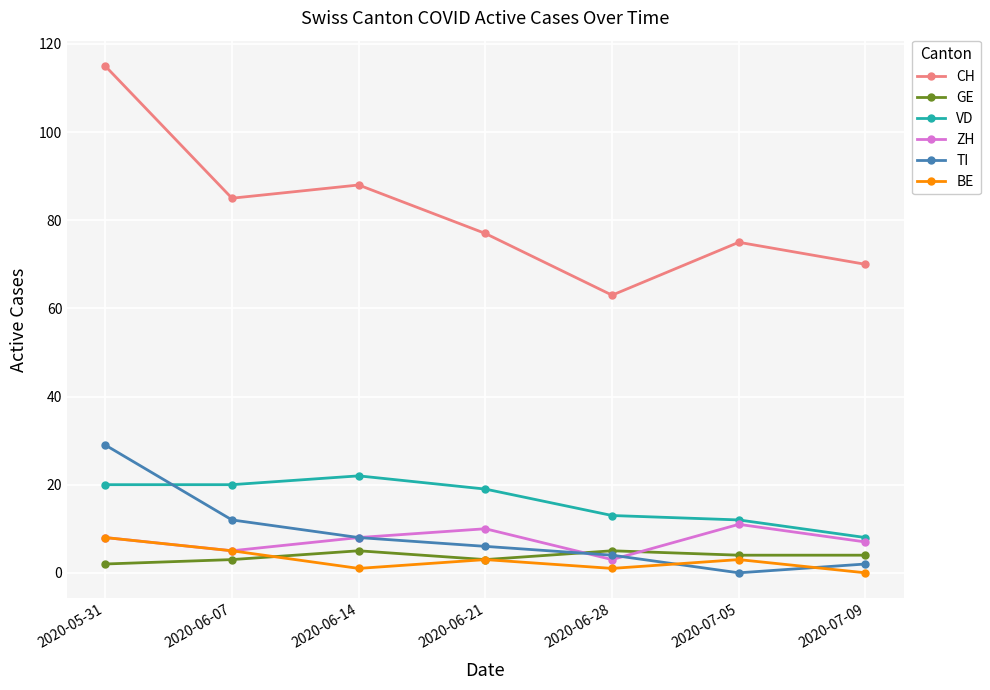

True or false: VD has a value of 12 at 2020-07-05.

True